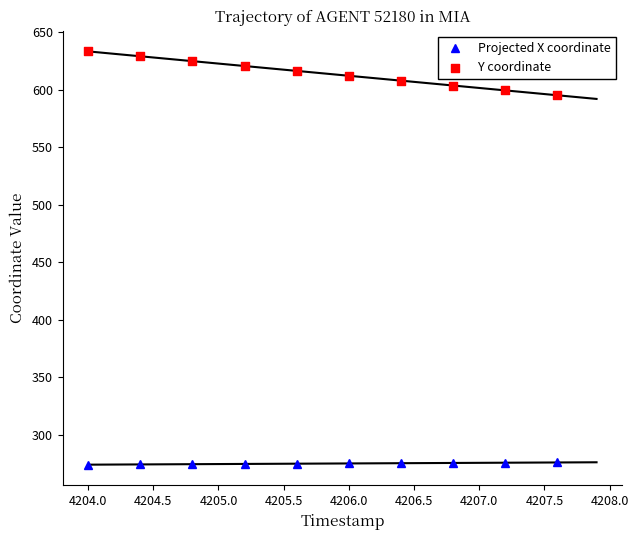

Which series reaches the minimum Y coordinate?

Projected X coordinate